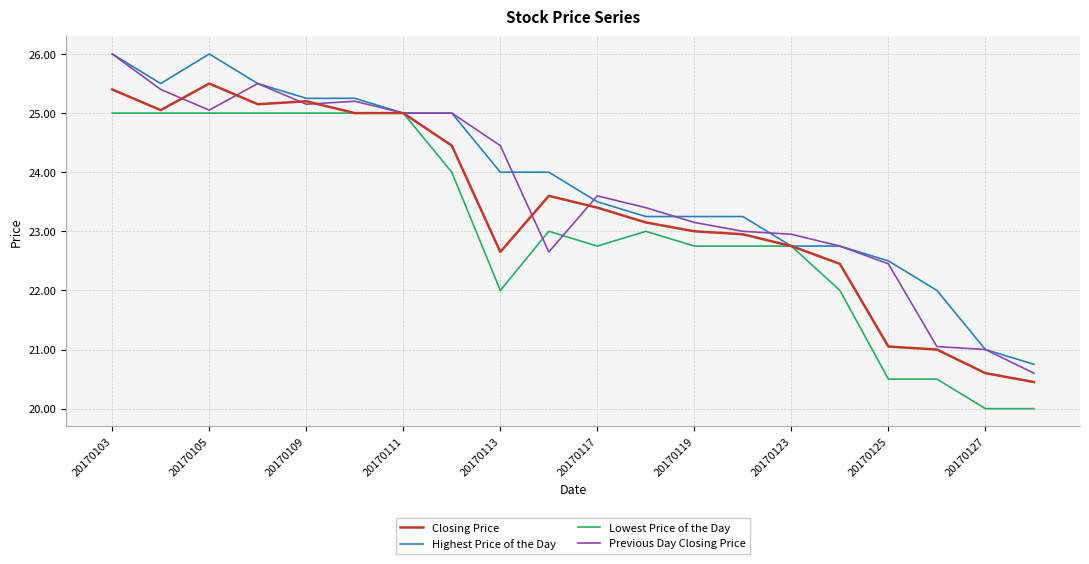

What is the greatest value displayed?

26.0